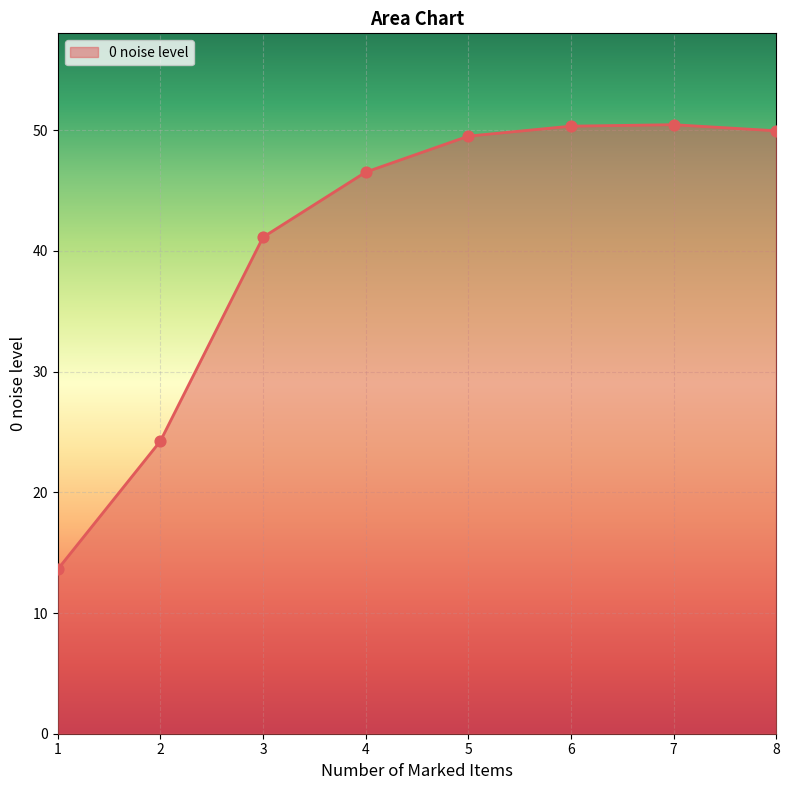

What is the ratio of the value at 5 to the value at 8?

1.0